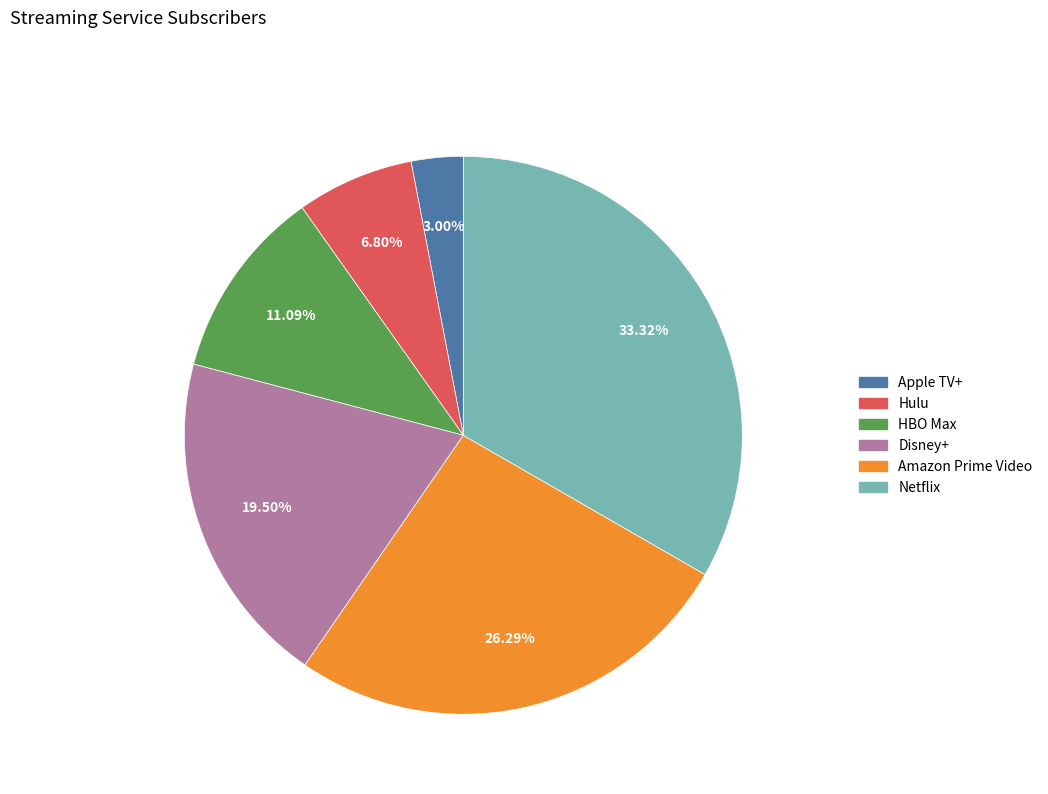

Is there a majority slice in this chart?

No